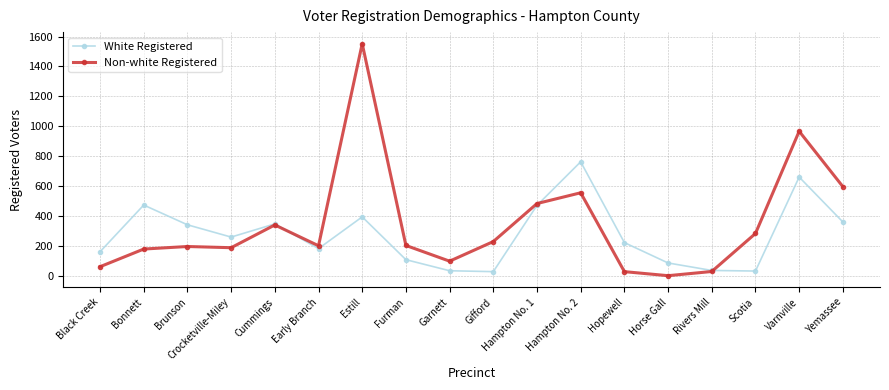

What position from the right is Rivers Mill?

4